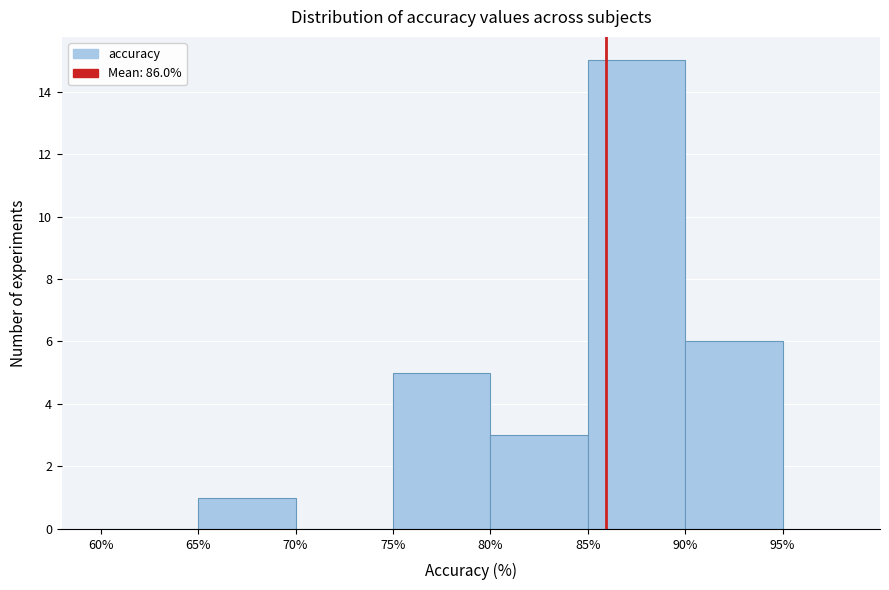

What is the height of the bar covering 80% to 85% on the x-axis? The values are not printed on the chart, so give them approximately, as read against the axis.

3